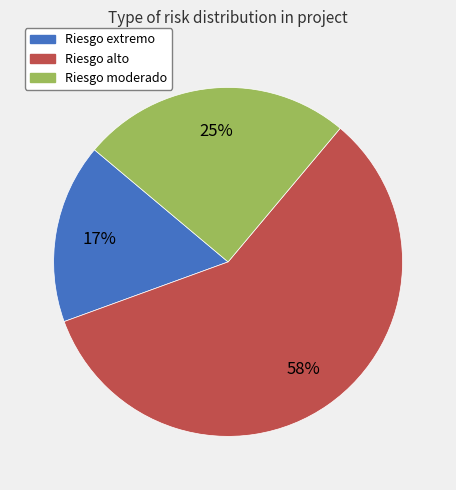

How many segments does this pie chart have?

3